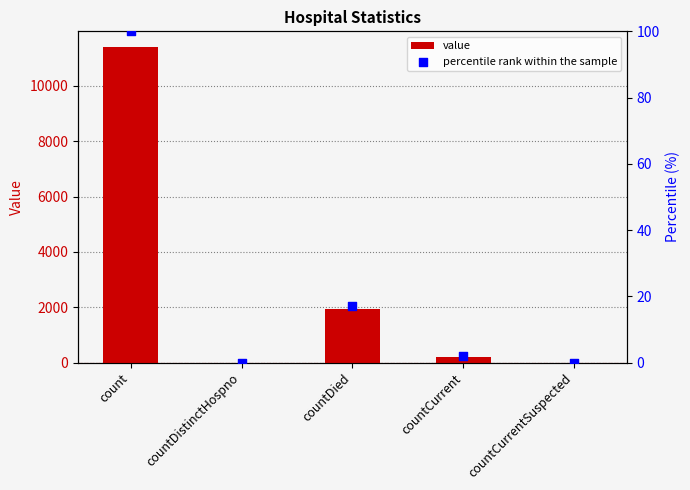

What is the total value across all series at countDied?

1962.1